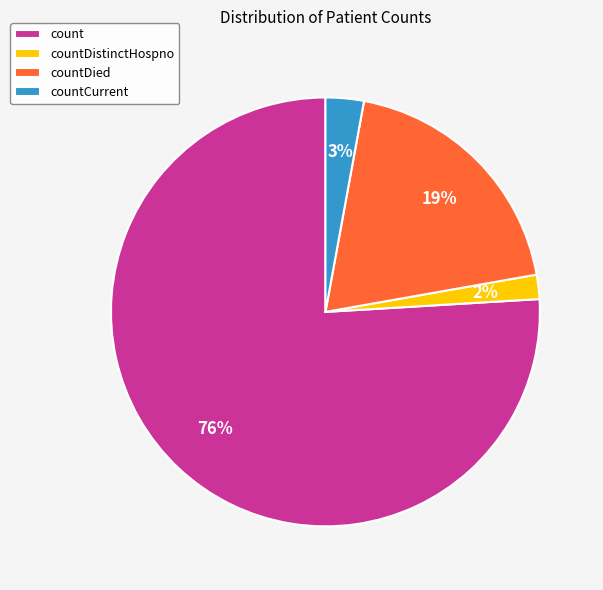

Combined, do countDied and countDistinctHospno account for over 50%?

No